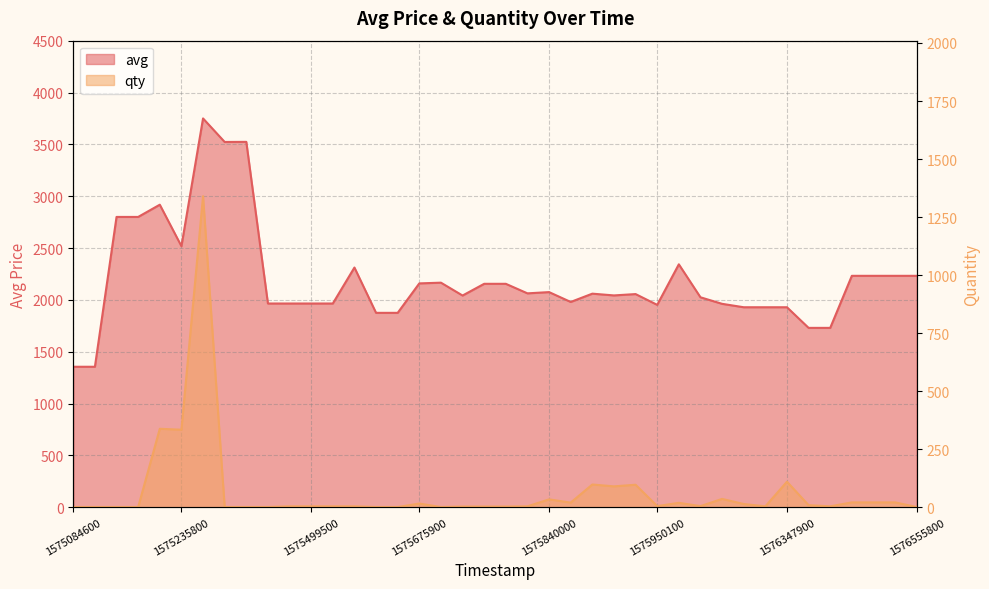

Reading right to left, list all the values displayed in this chart.

avg: 2232	2232	2232	2232	1730	1730	1929	1929	1929	1962	2025	2343	1952	2056	2043	2060	1980	2075	2063	2155	2155	2042	2166	2159	1875	1875	2312	1965	1965	1965	1965	3524	3523	3750	2518	2918	2800	2800	1355	1355
qty: 1	21	21	21	4	9	110	4	14	36	5	19	5	97	90	98	20	34	4	3	3	3	1	16	1	1	4	4	4	4	1	1	1	1340	334	338	1	1	1	1